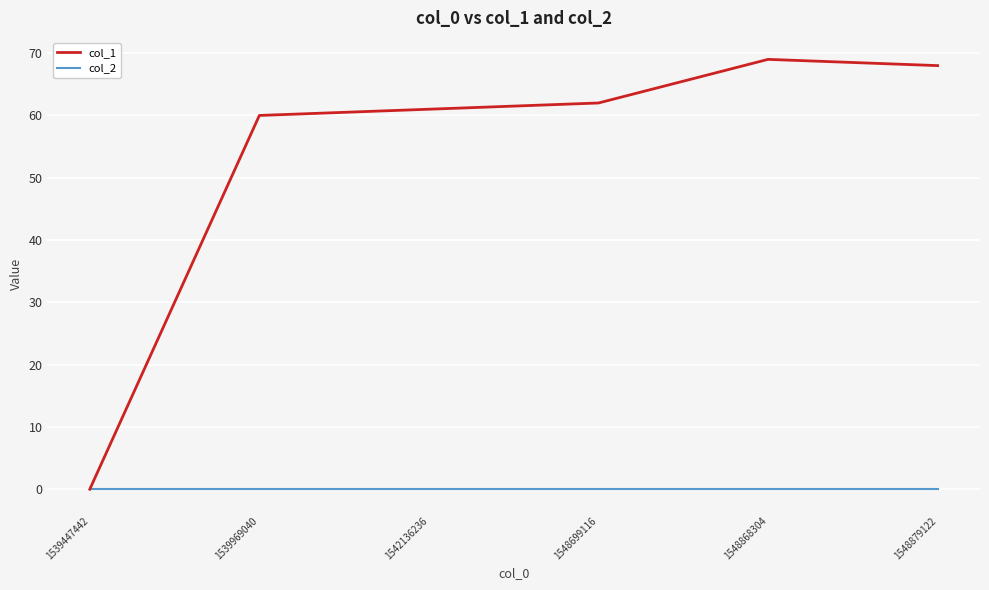

Reading left to right, list all the values displayed in this chart.

col_1: 0	60	61	62	69	68
col_2: 0	0	0	0	0	0